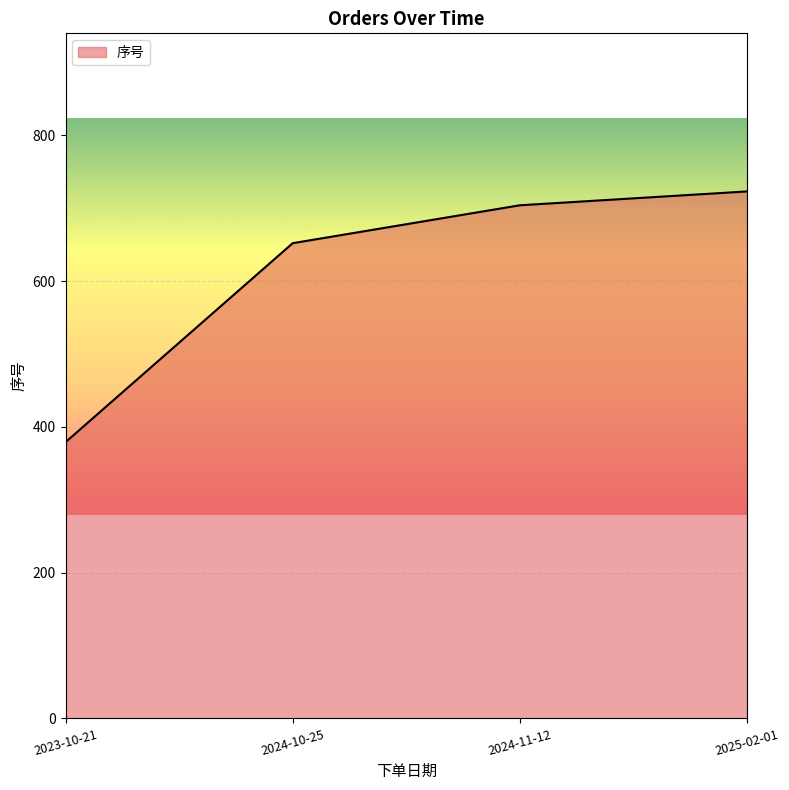

How many lines are shown in the chart?

1